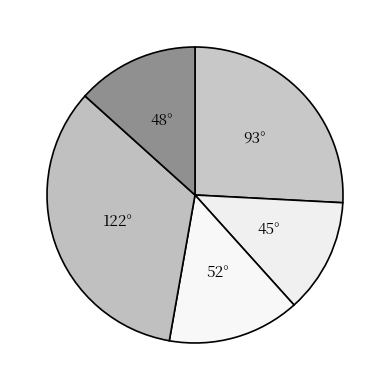

Which has a higher value, 93° or 48°?

93°